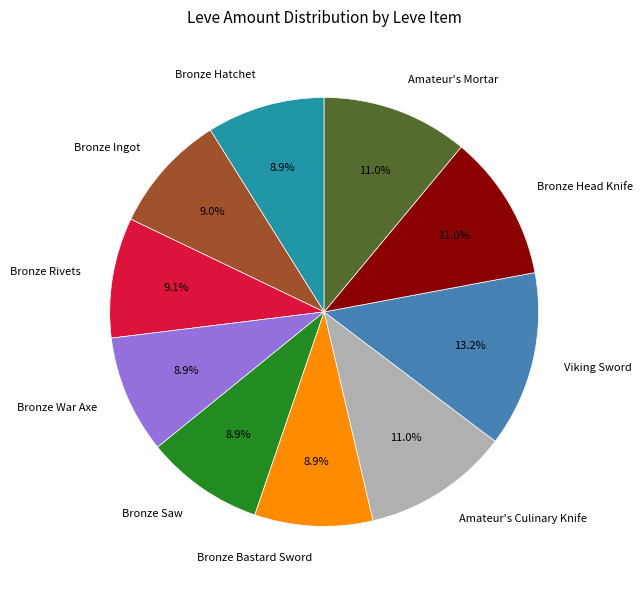

True or false: Bronze Saw accounts for 9% of the total.

True